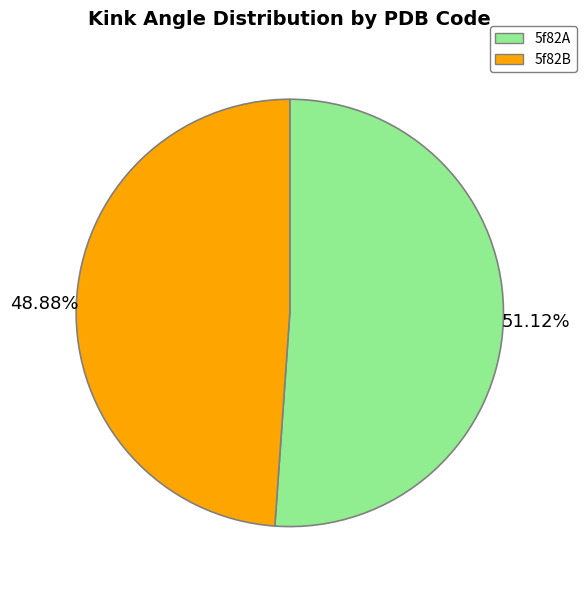

The 5f82A slice represents 58% of the pie. True or false?

False